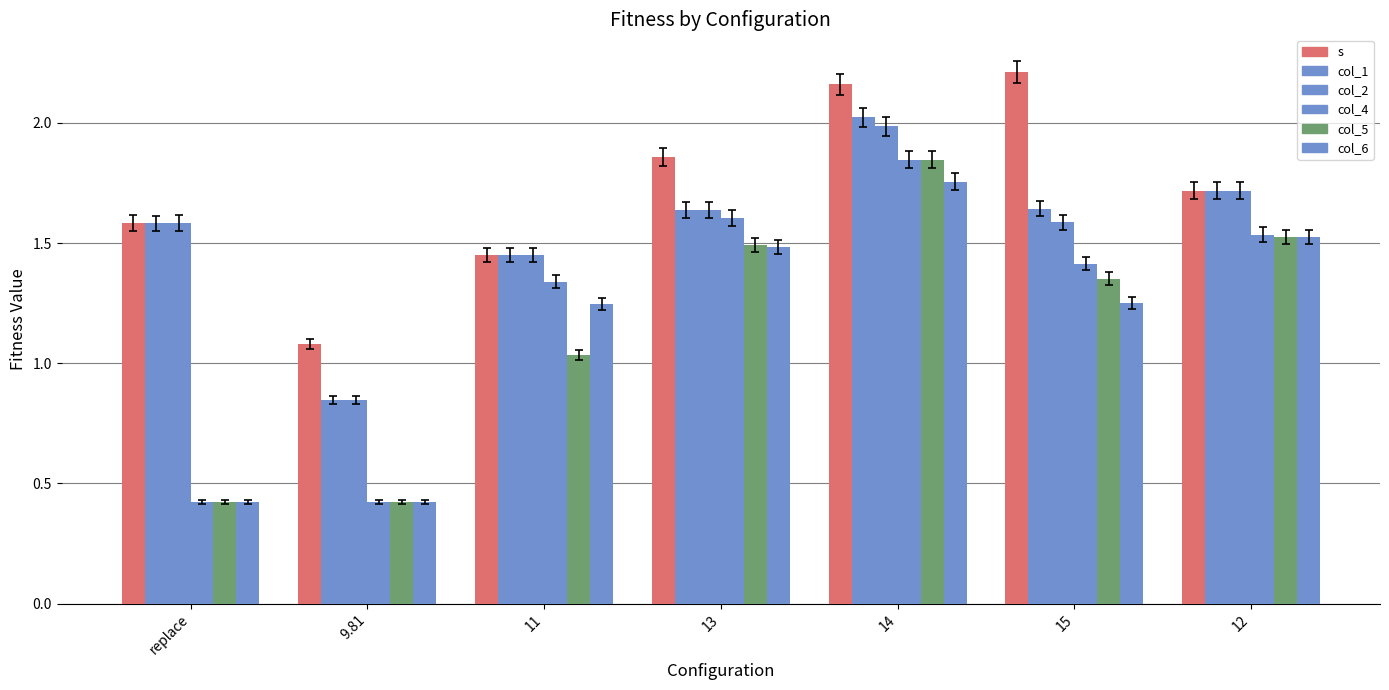

Count the number of categories in the chart.

7